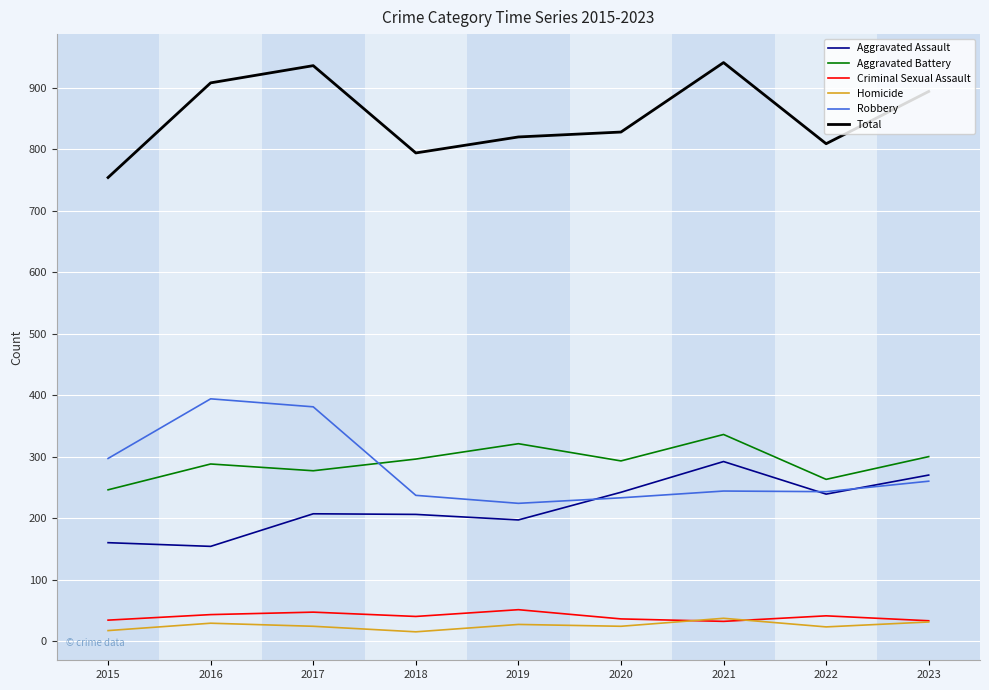

True or false: Criminal Sexual Assault has more than 1 interior local peaks.

True